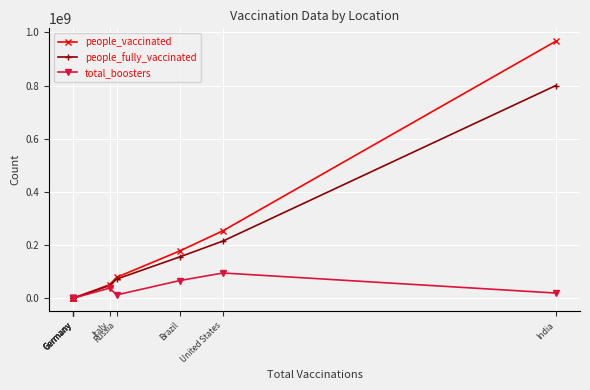

True or false: people_vaccinated and total_boosters intersect in this chart.

False